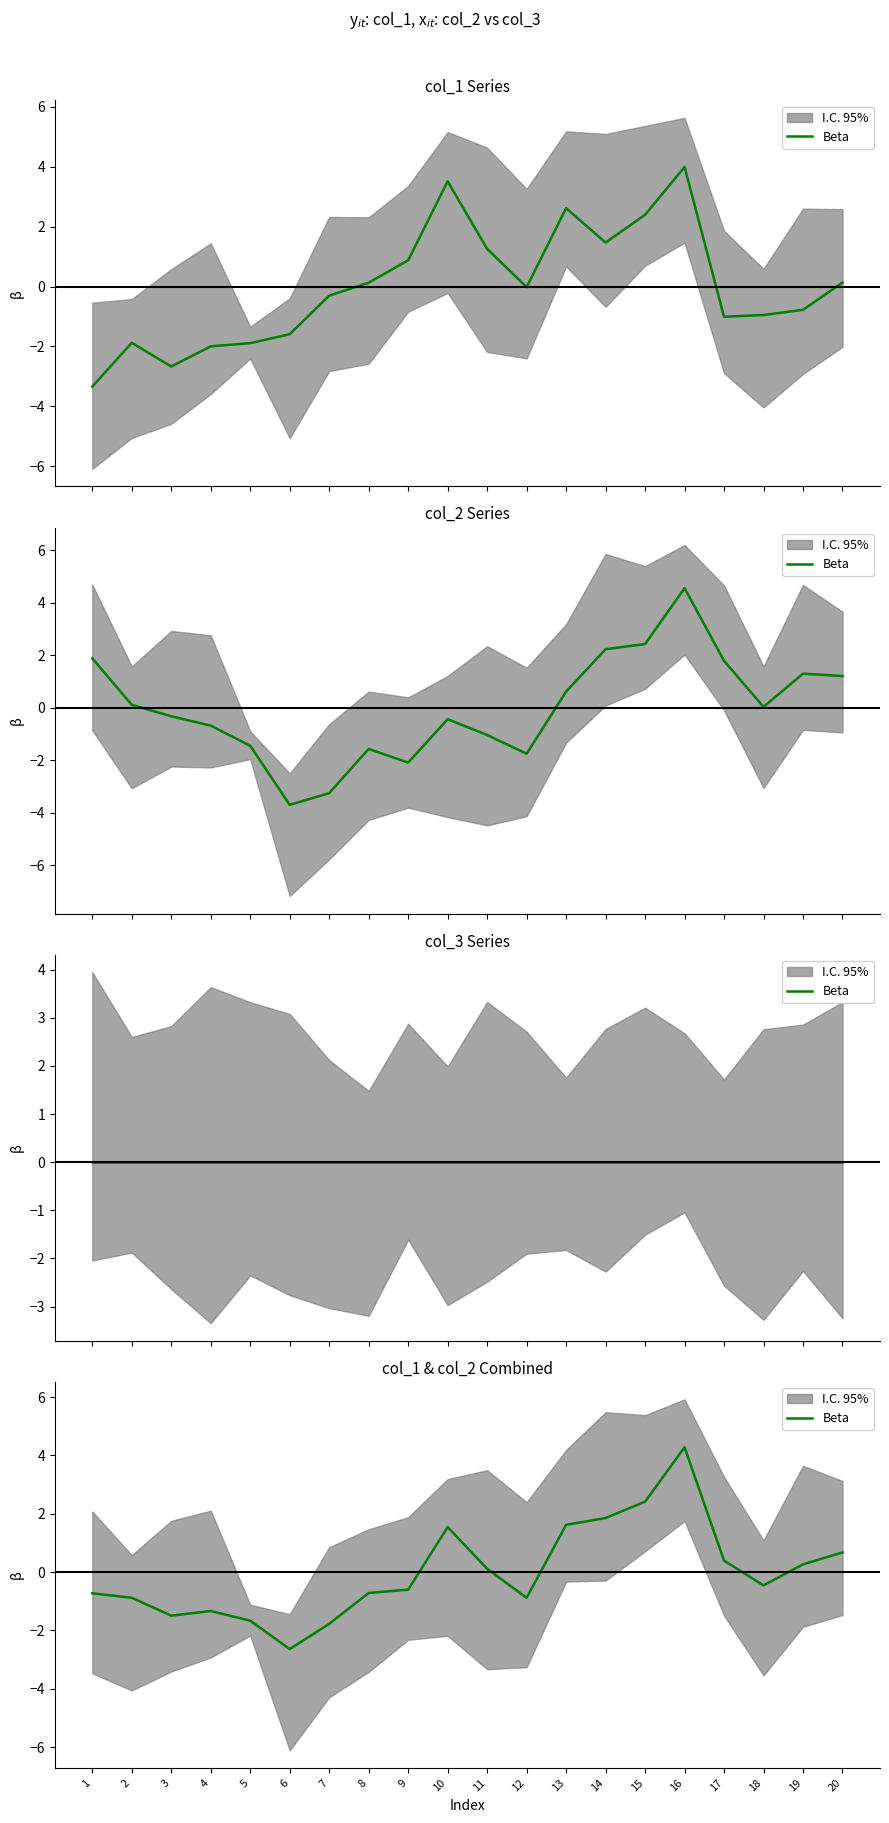

How many interior local valleys (lower than both neighbors) does the data have?

4